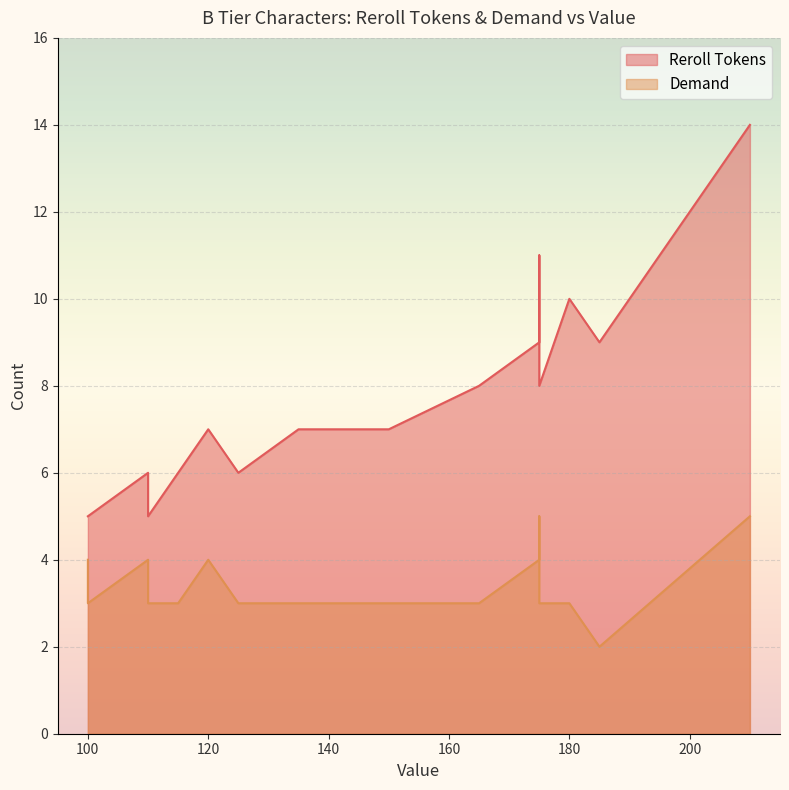

Rank the series at 175 from highest to lowest value.

Reroll Tokens, Demand